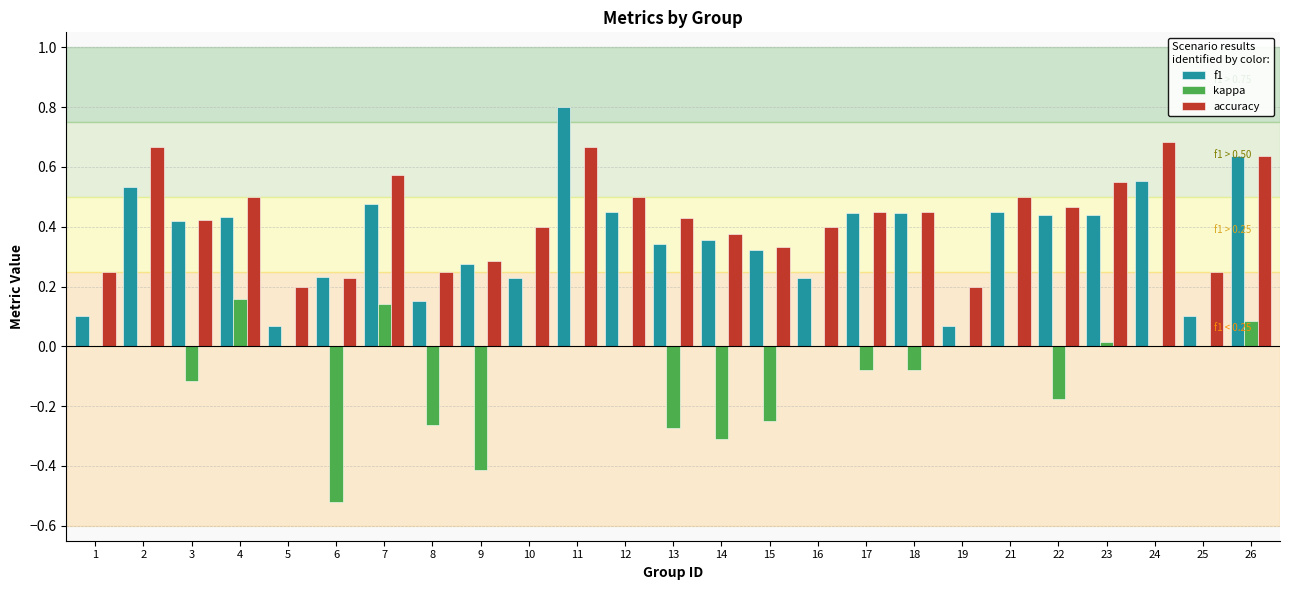

Which series has the largest range (max minus min)?

f1